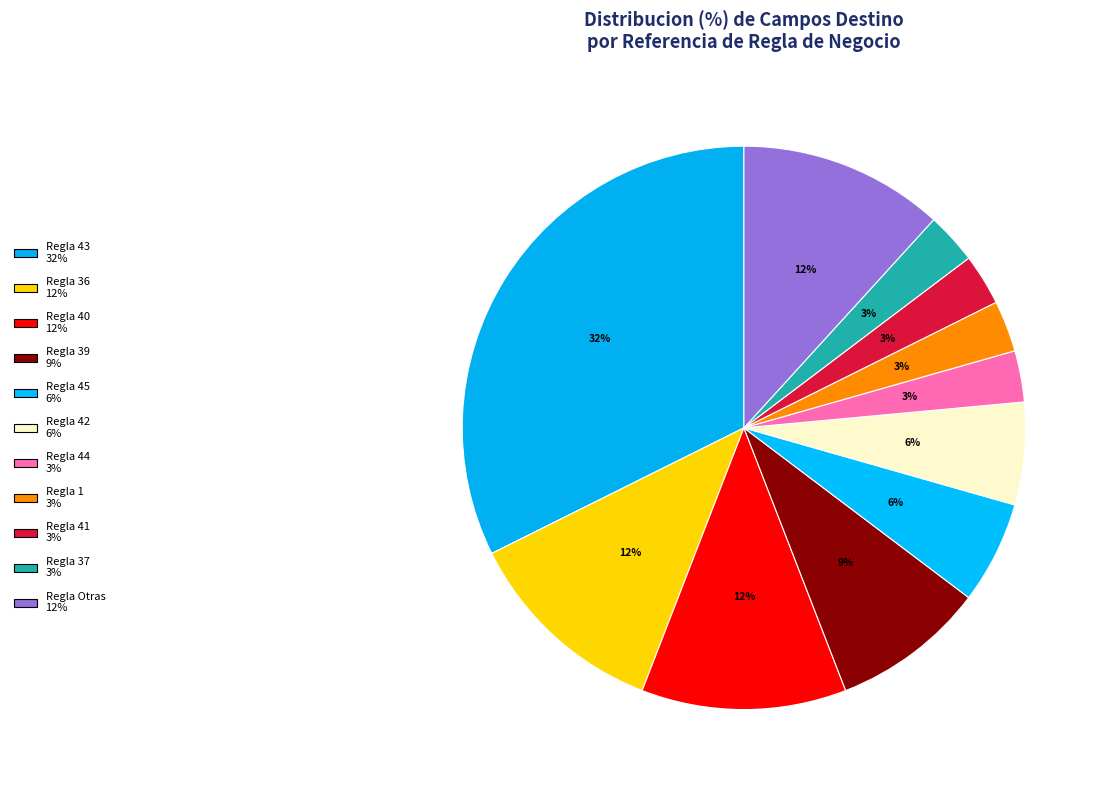

Count the number of slices in the pie.

11